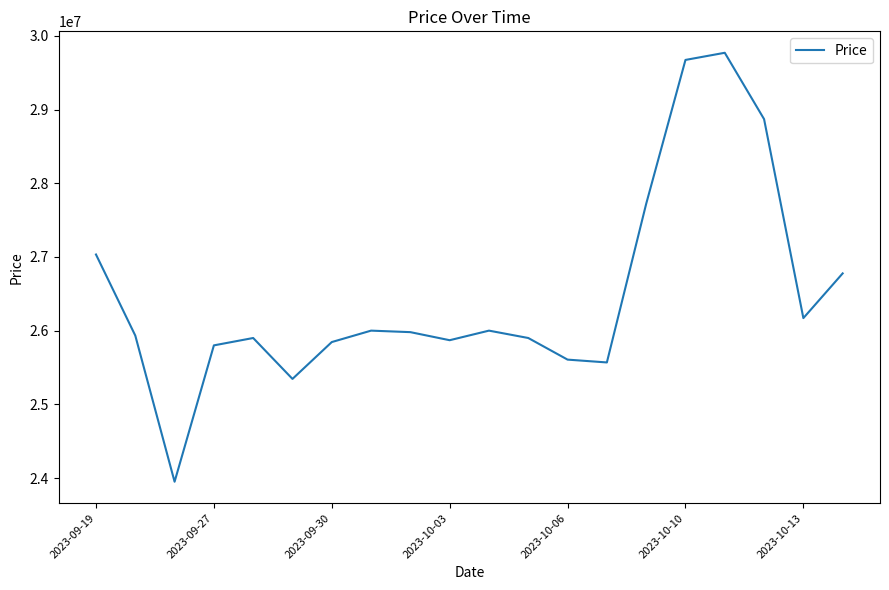

What is the greatest value displayed?

29770000